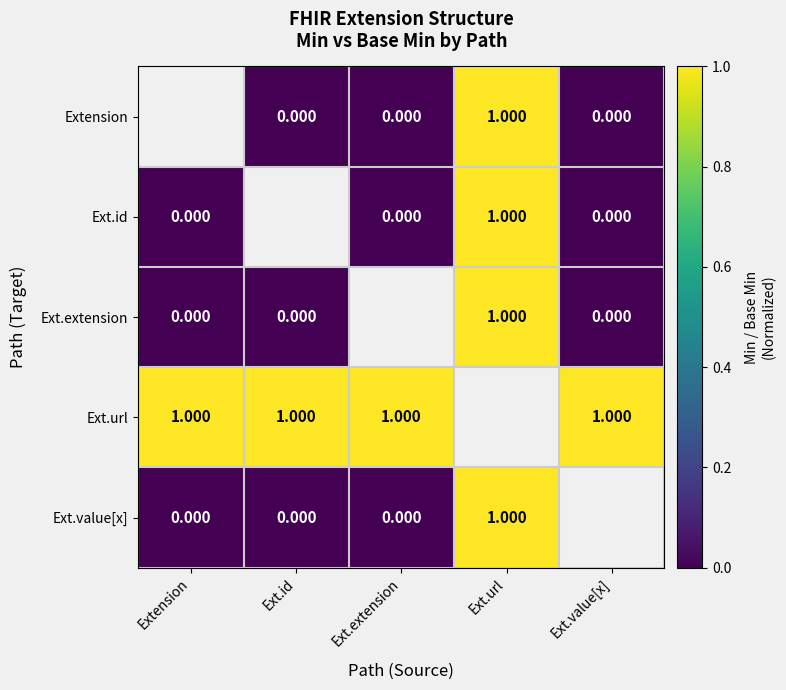

Rank the series at Ext.extension from lowest to highest value.

Extension, Ext.id, Ext.extension, Ext.value[x], Ext.url